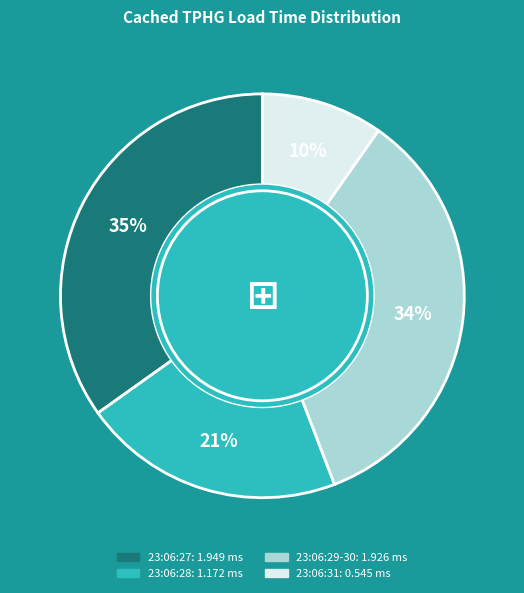

To the nearest percent, what is the average slice percentage?

25%